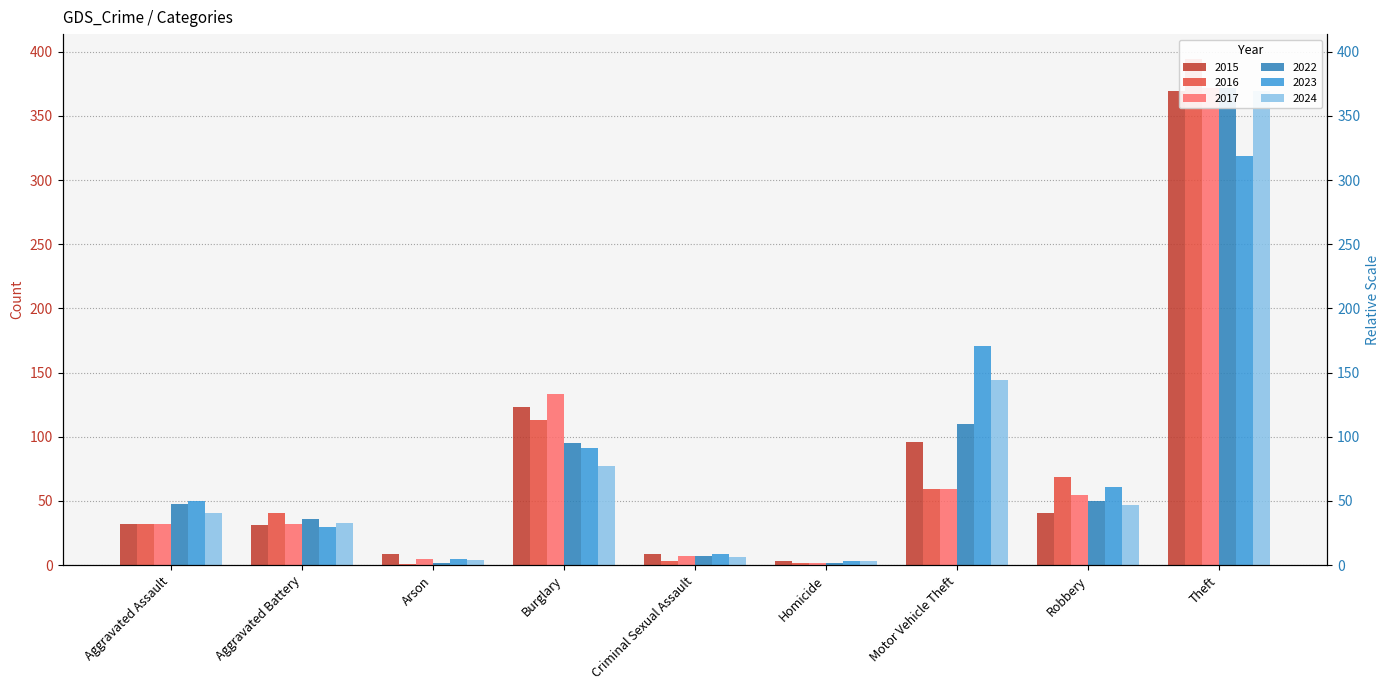

Reading right to left, list all the values displayed in this chart.

2015: 369	41	96	3	9	123	9	31	32
2016: 394	69	59	2	3	113	1	41	32
2017: 372	55	59	2	7	133	5	32	32
2022: 372	50	110	2	7	95	2	36	48
2023: 319	61	171	3	9	91	5	30	50
2024: 369	47	144	3	6	77	4	33	41